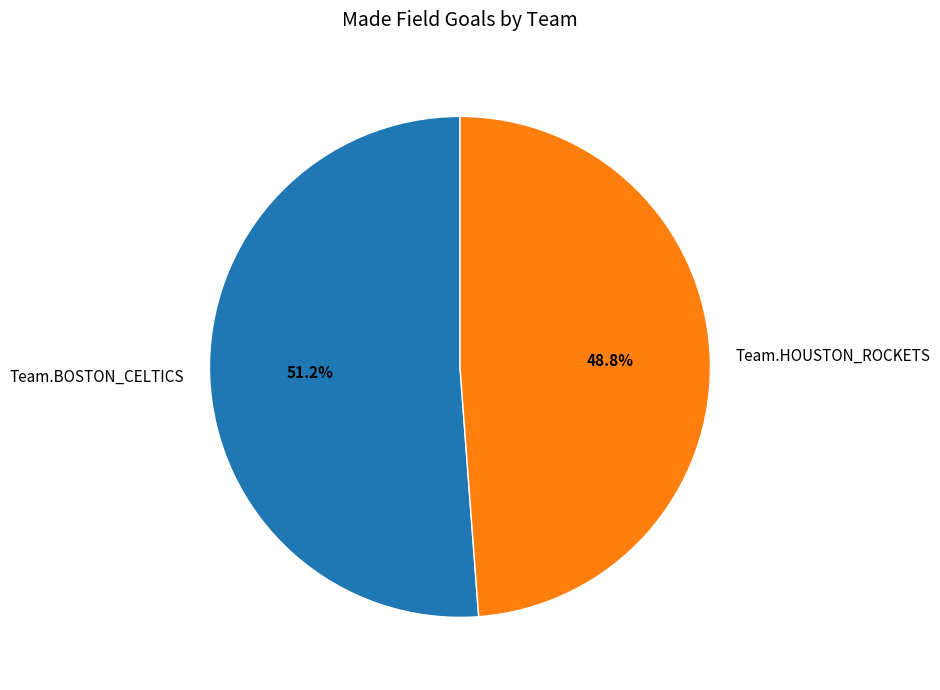

To the nearest percent, what is the difference between the largest and smallest slice percentages?

2%